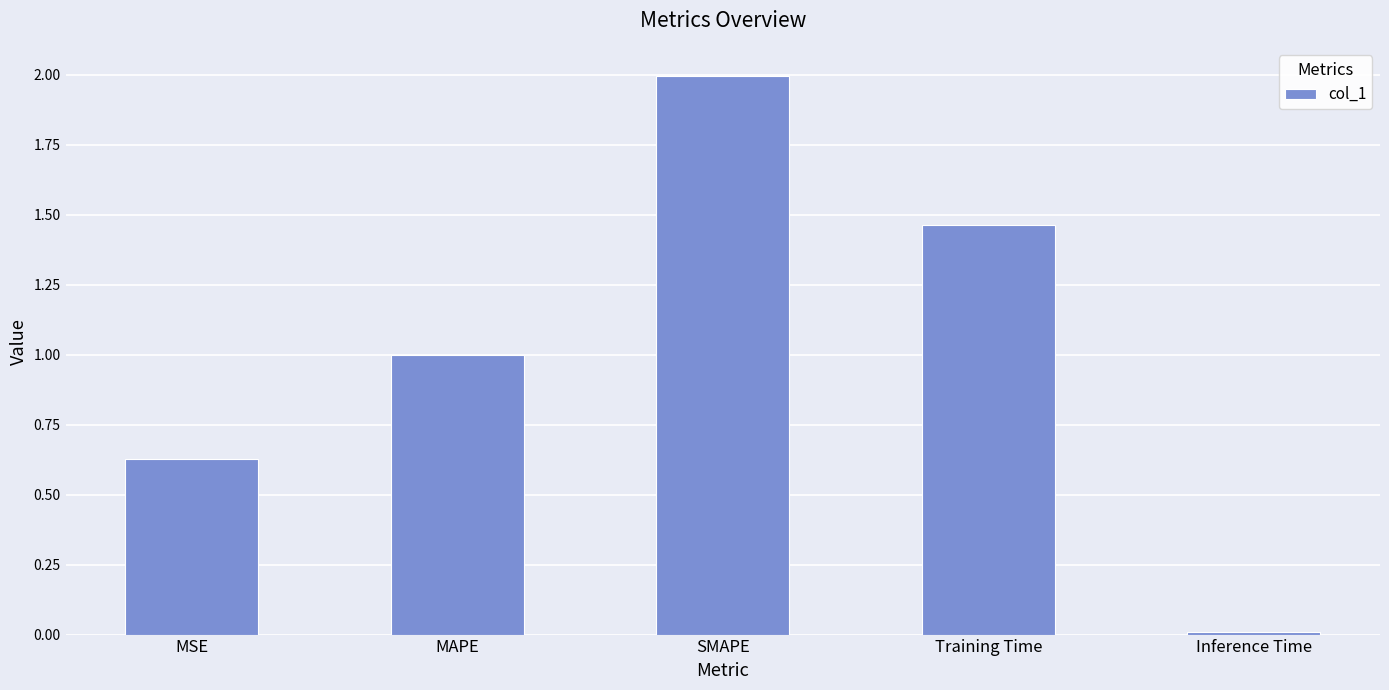

Between Training Time and MAPE, which is larger?

Training Time